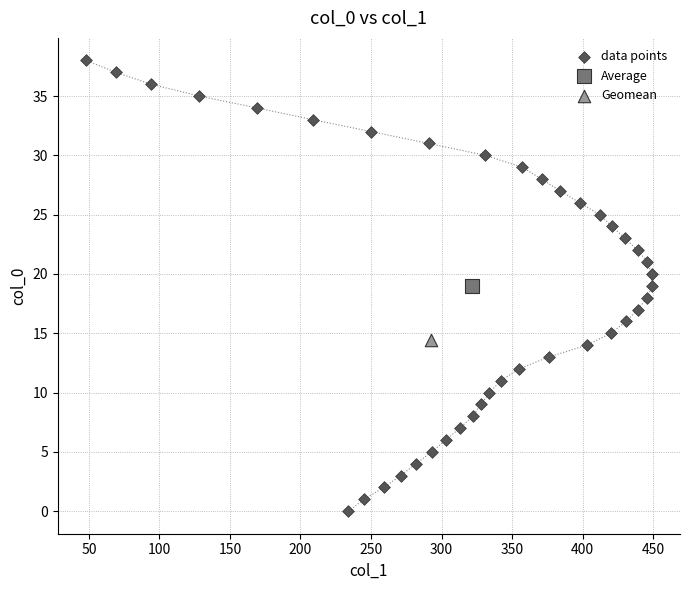

What are all the series names shown in the legend?

data points, Average, Geomean